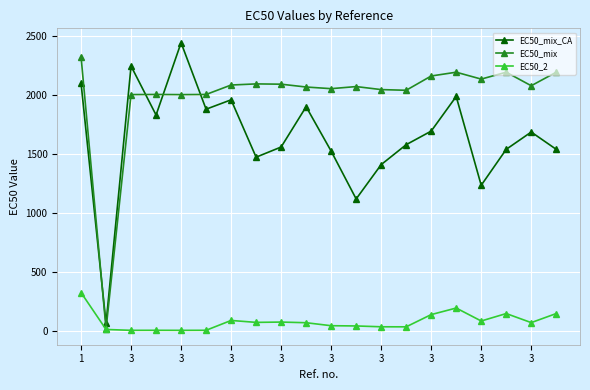

How many data points in EC50_2 are above 68?

10